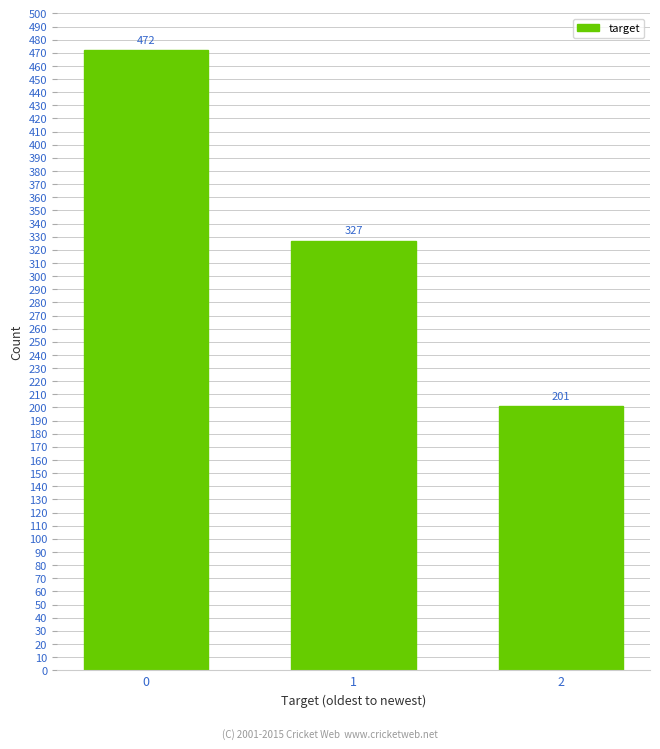

Reading right to left, transcribe all the data shown in this chart.

201	327	472